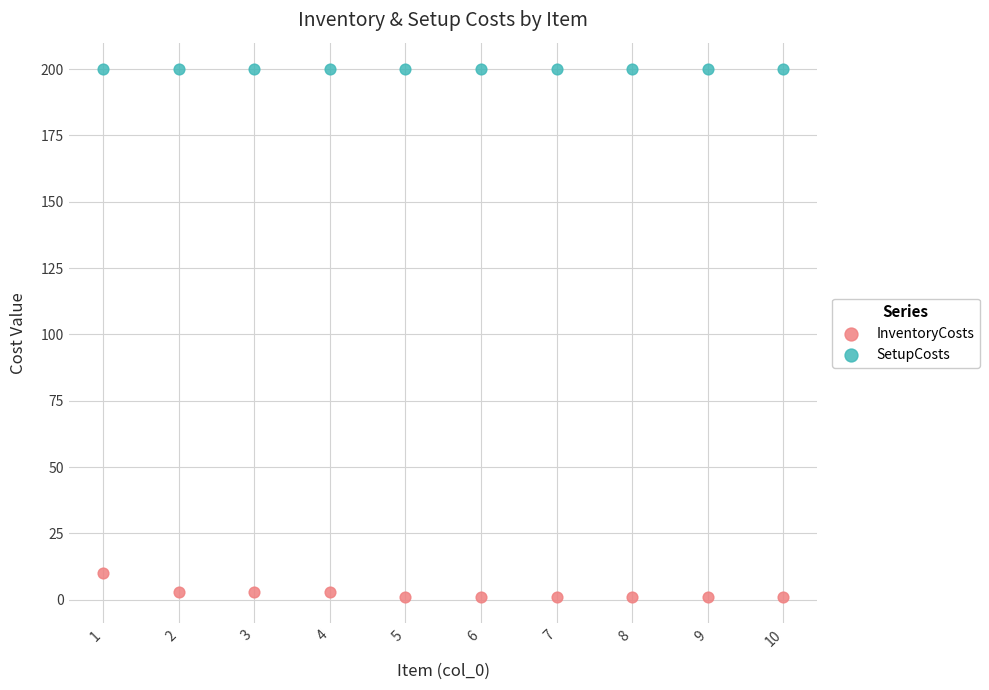

Which series reaches the maximum Y coordinate?

SetupCosts